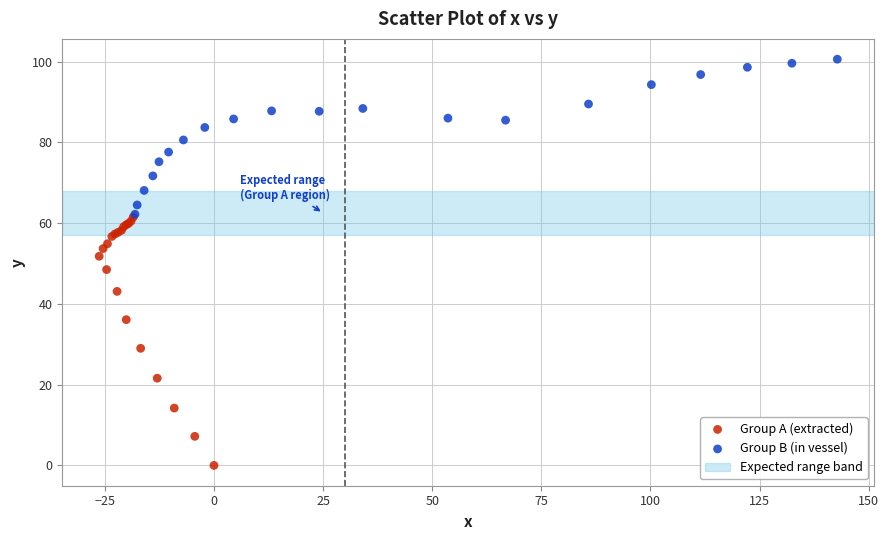

Which series has the largest Y range (max minus min)?

Group A (extracted)